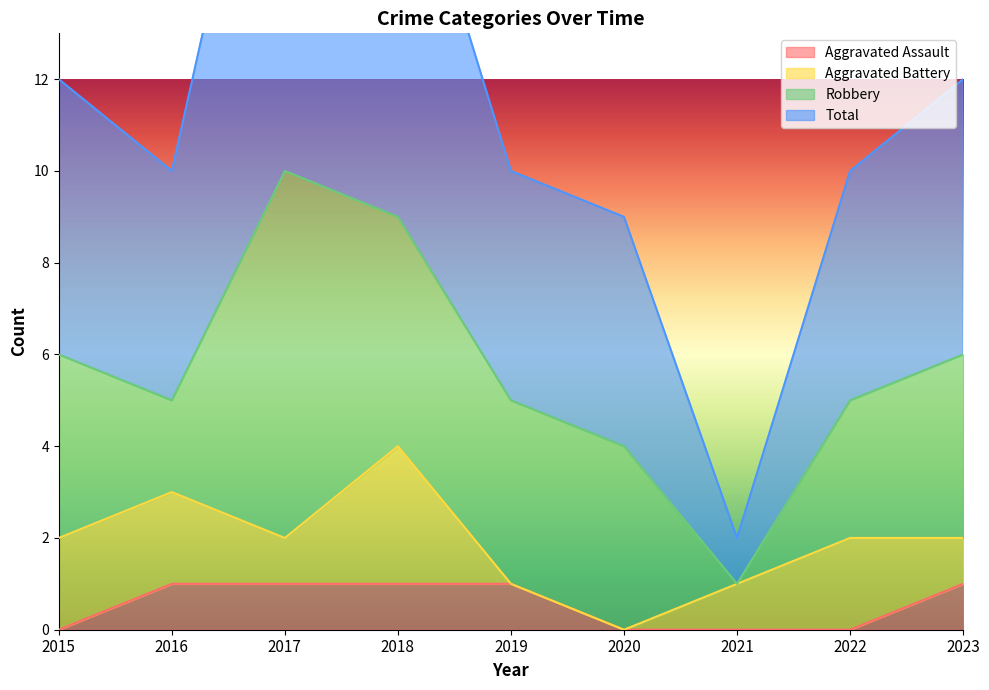

What is the highest value of the Total series?

21